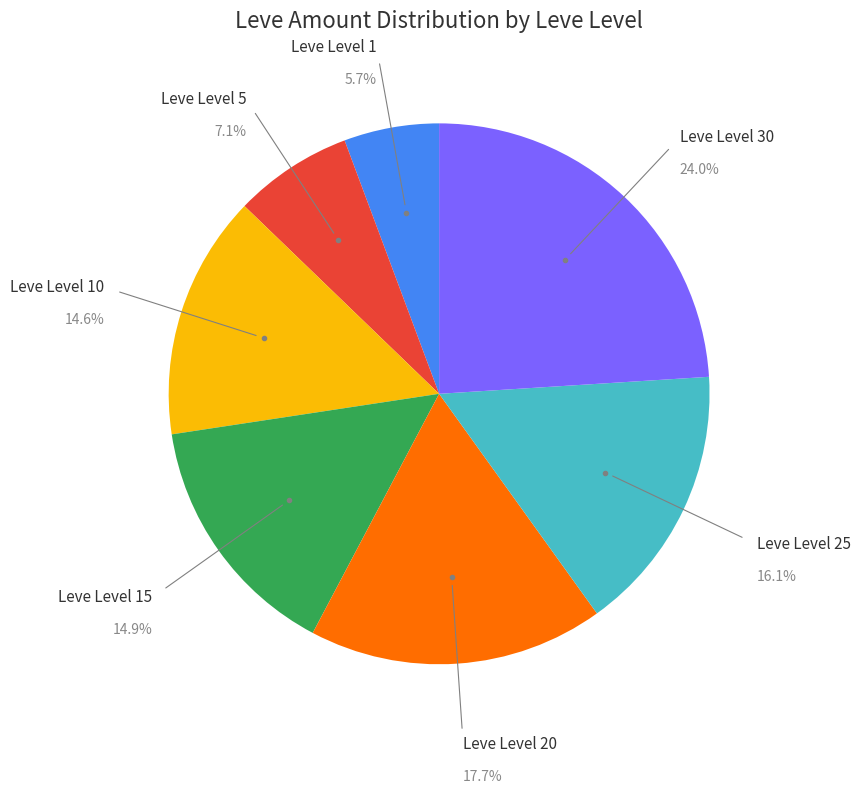

Is there any slice that represents more than half of the pie?

No